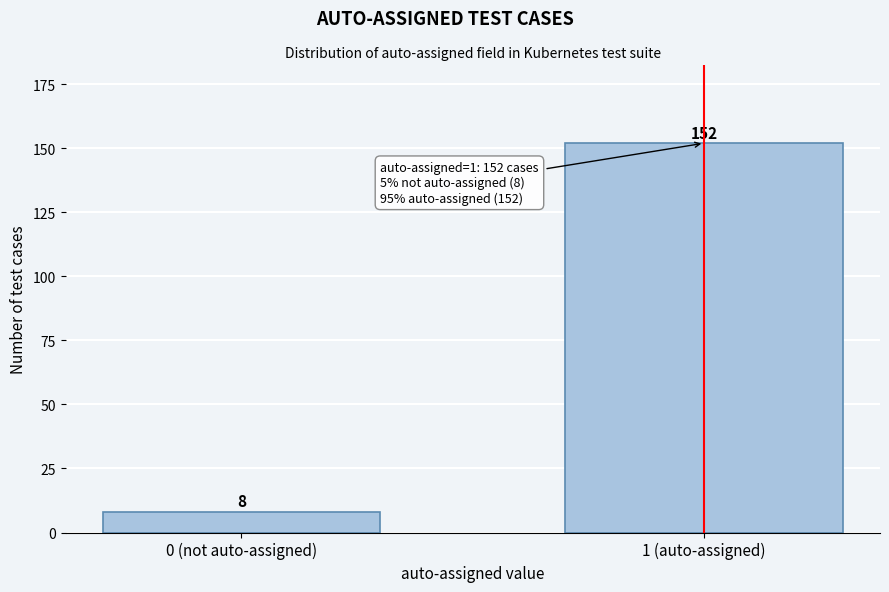

Reading left to right, transcribe all the data shown in this chart.

0 (not auto-assigned)=8	1 (auto-assigned)=152